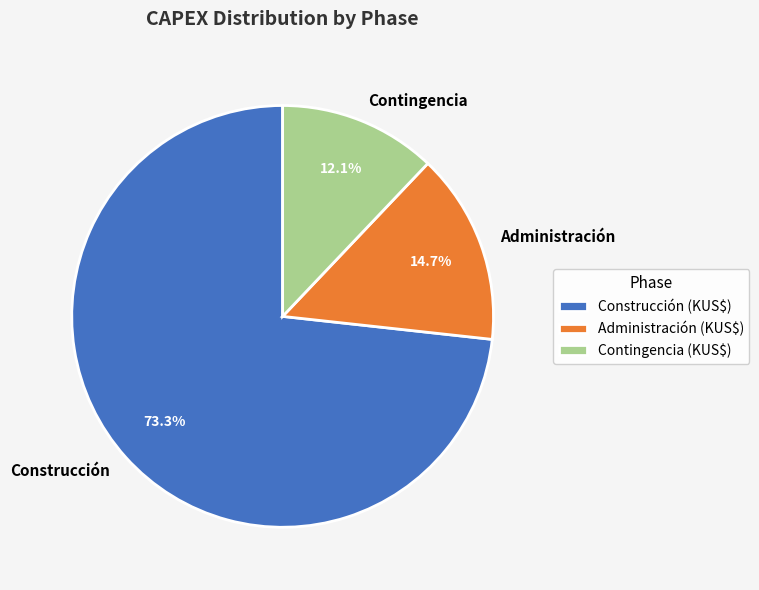

Which category accounts for the majority?

Construcción